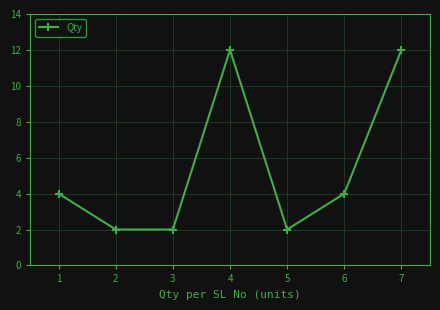

What is the sum of the values at 5 and 2?

4